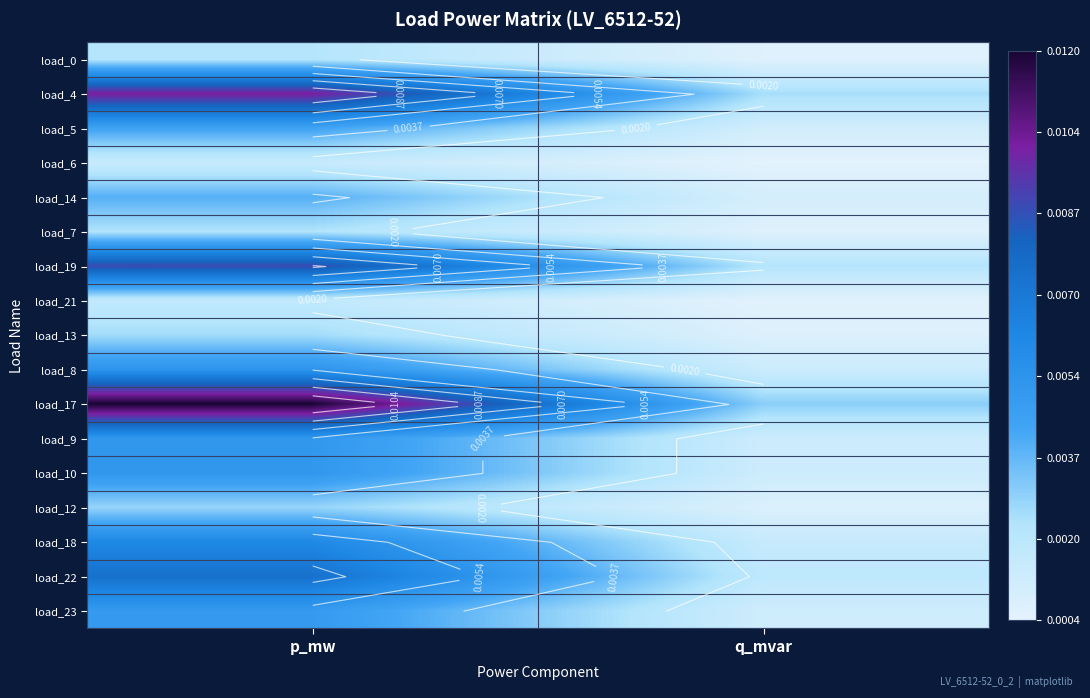

Which category has the highest value across all series?

p_mw